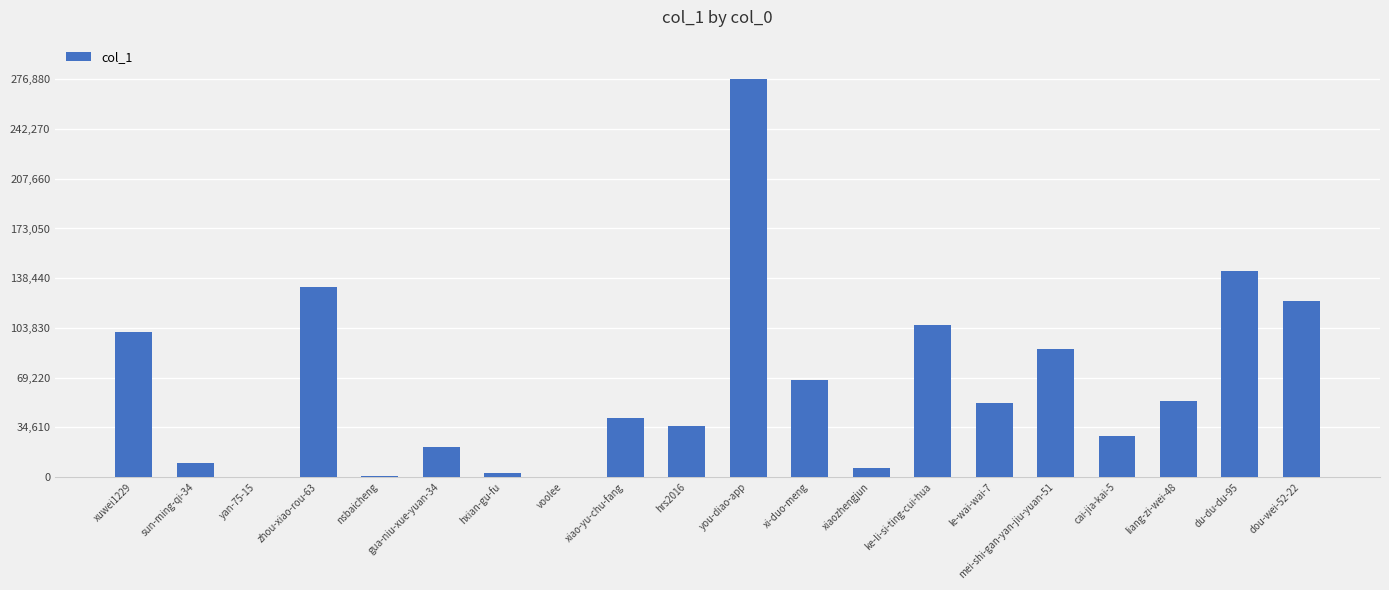

Which category has the highest value across all series?

you-diao-app